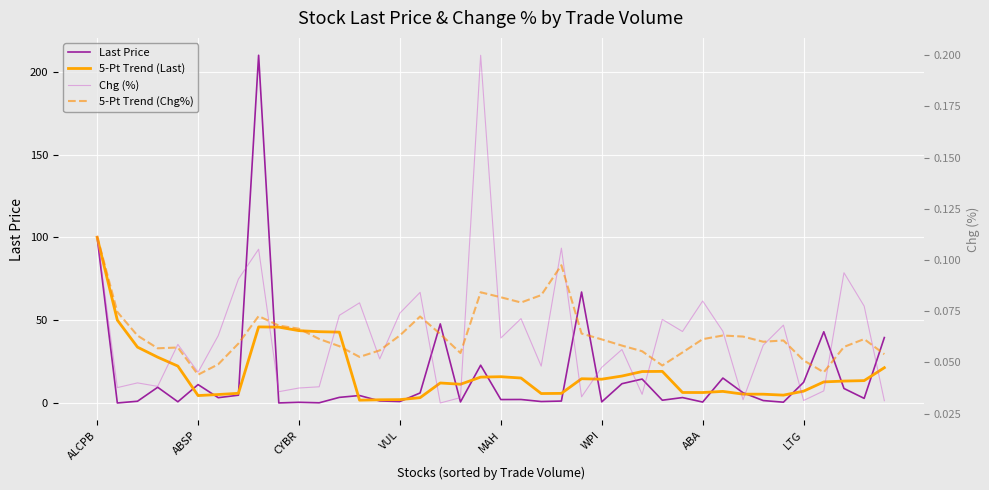

What position from the left is 39?

40